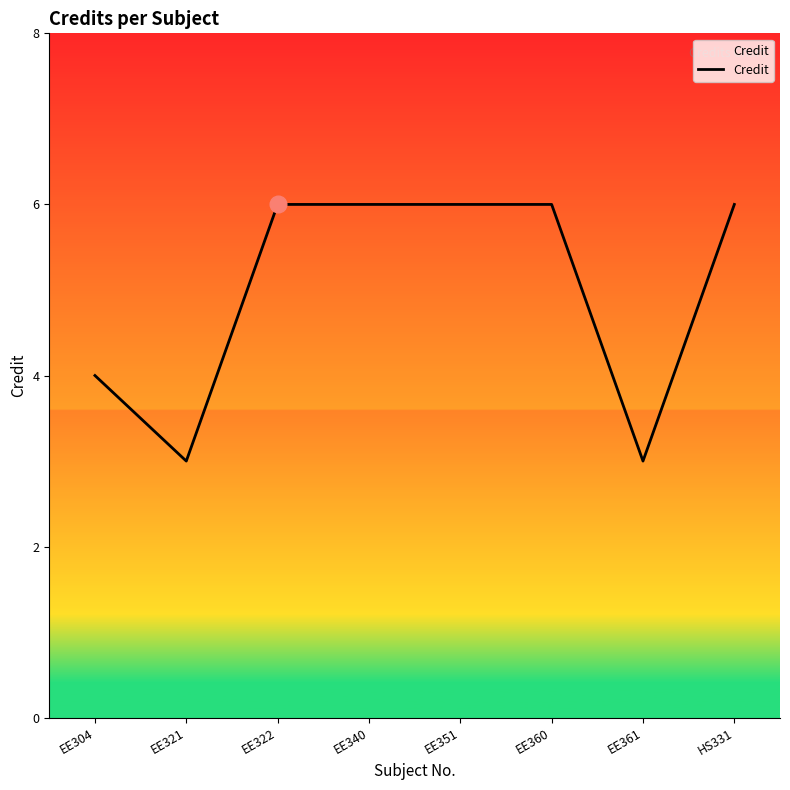

At which category does the data reach its first local valley?

EE321